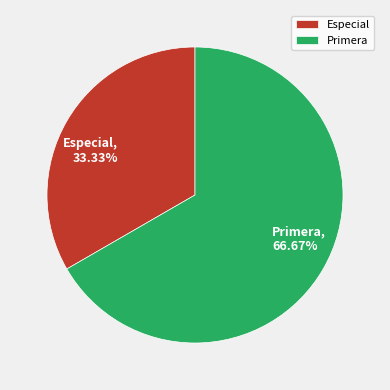

To the nearest percent, what percentage of the pie is Especial?

33%